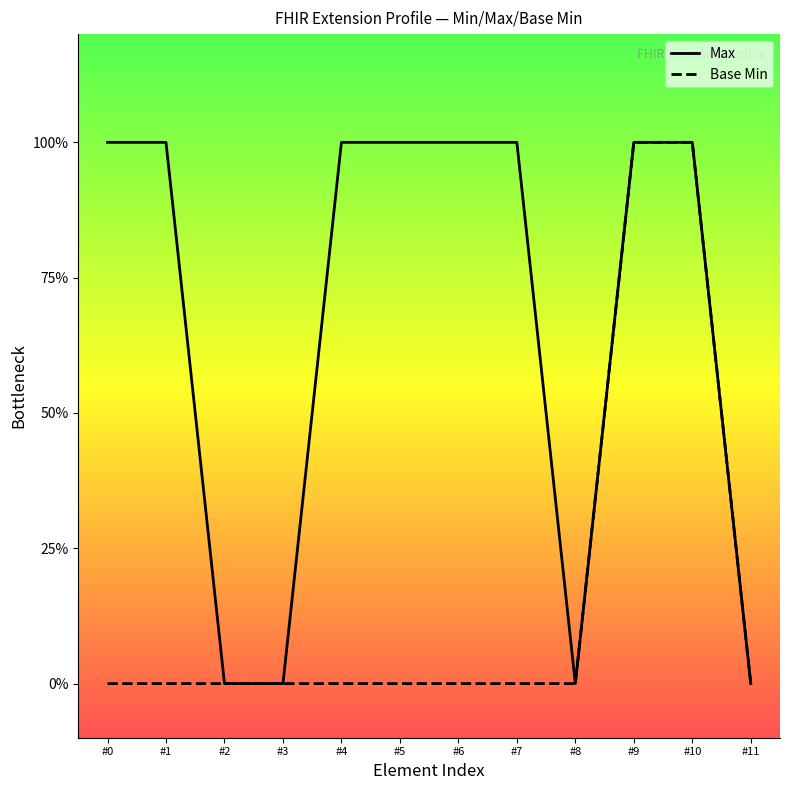

The Base Min series shows 0 at #7. True or false?

True